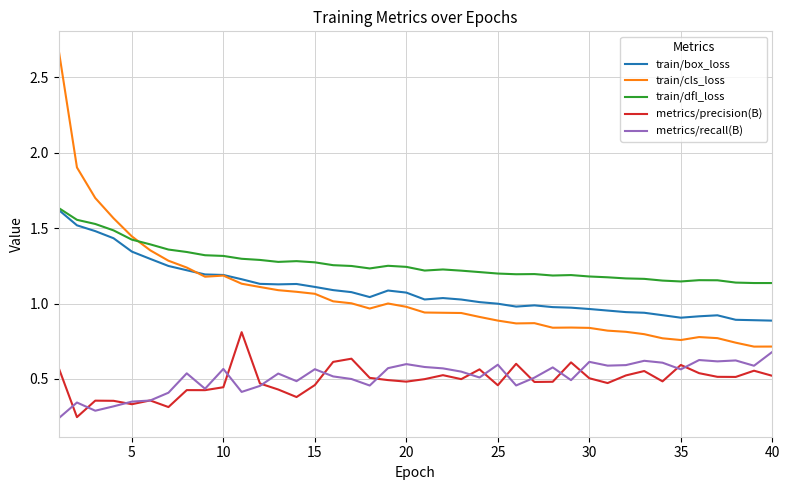

True or false: train/dfl_loss and metrics/precision(B) cross at least once.

False